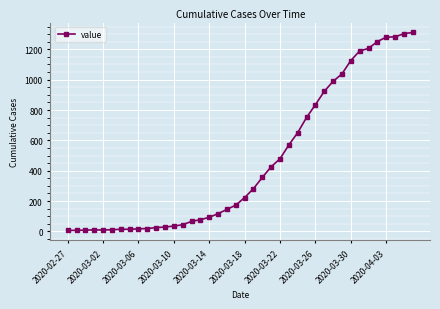

How many lines are shown in the chart?

1